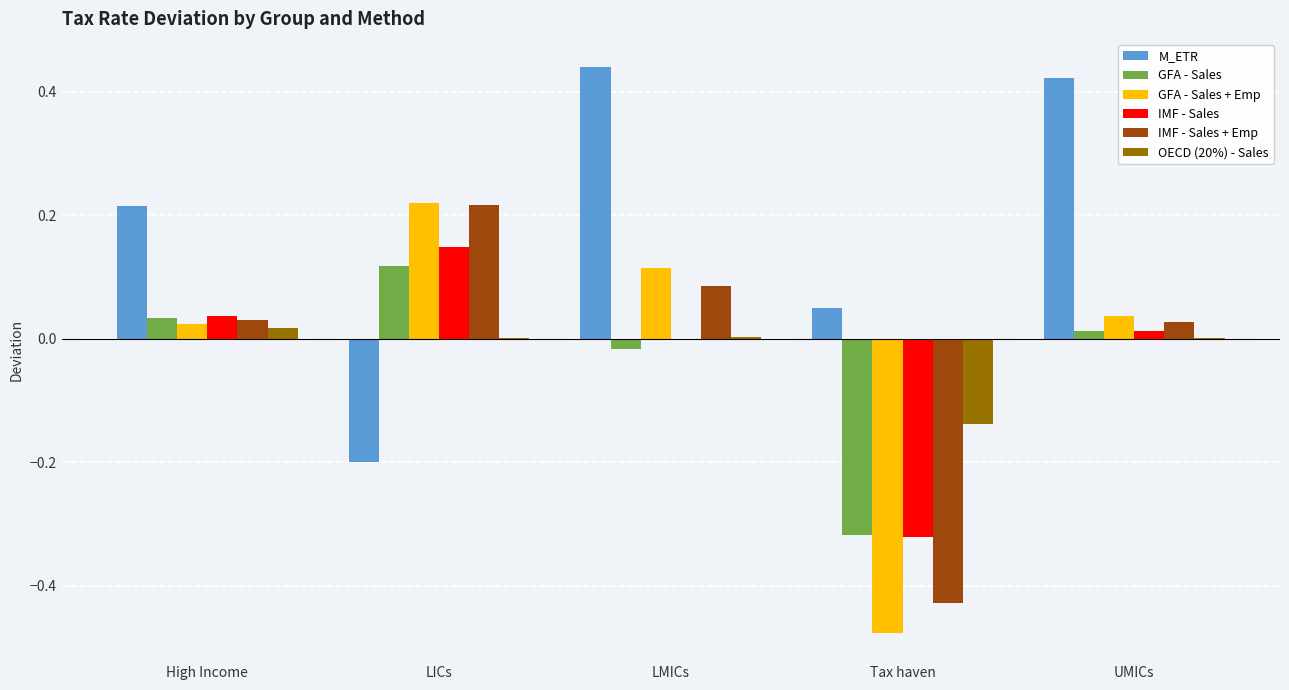

Which series has the largest total across all categories?

M_ETR